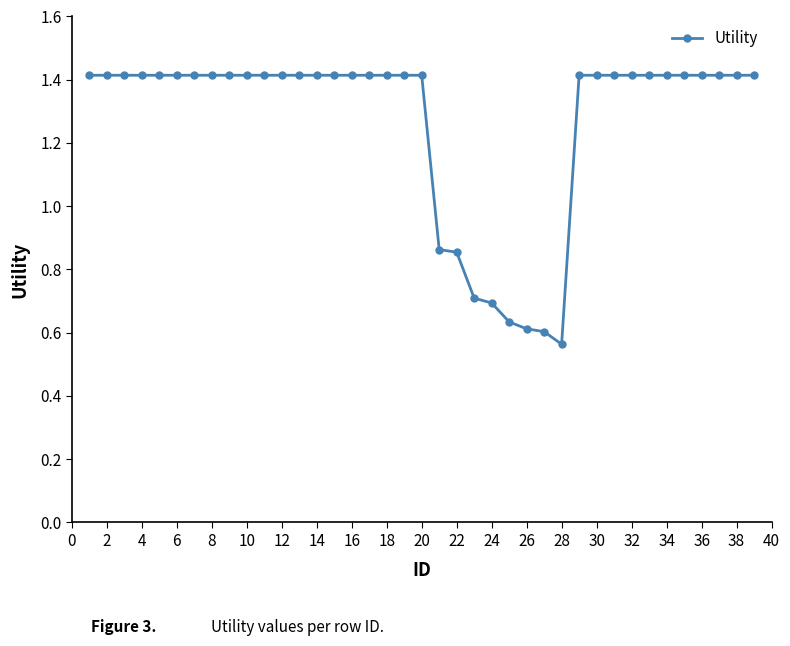

What is the greatest value displayed?

1.4